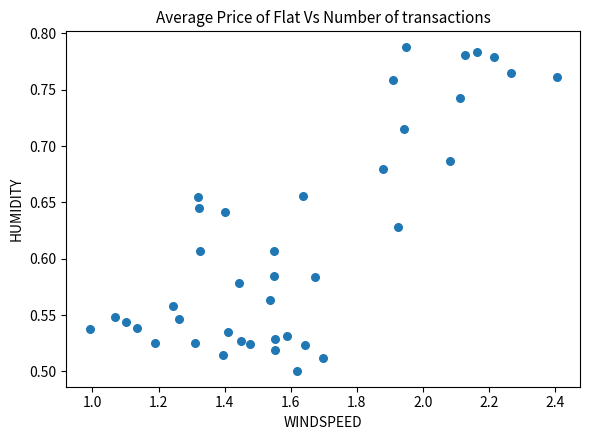

What is the range of Y values (max minus min)?

0.3